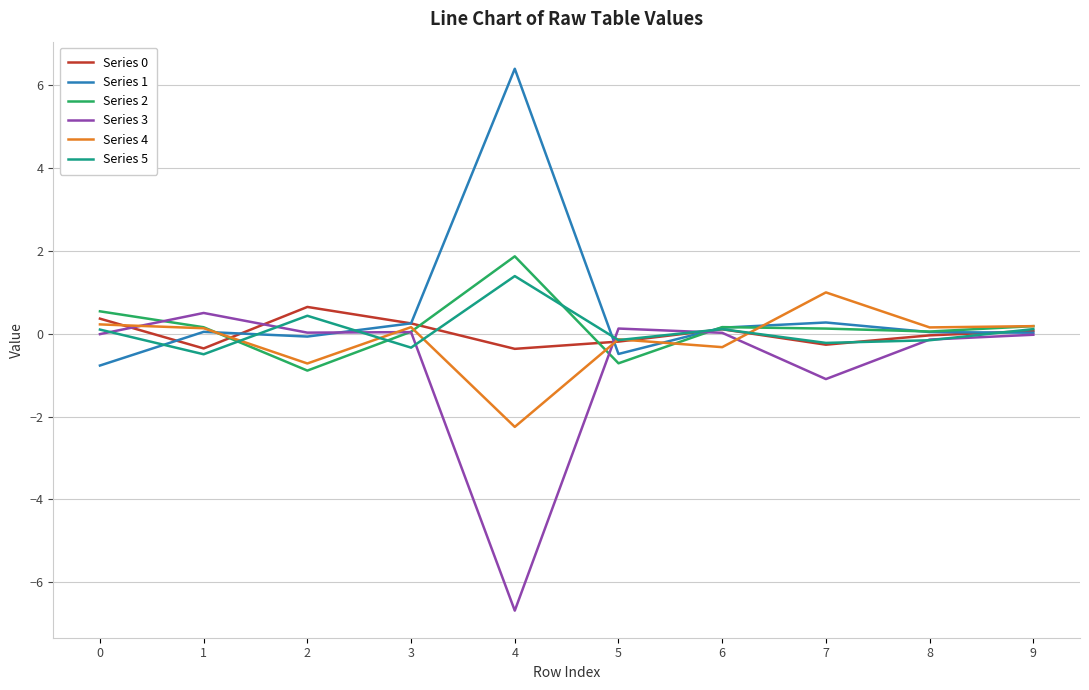

The Series 2 series shows 0.2 at 1. True or false?

True